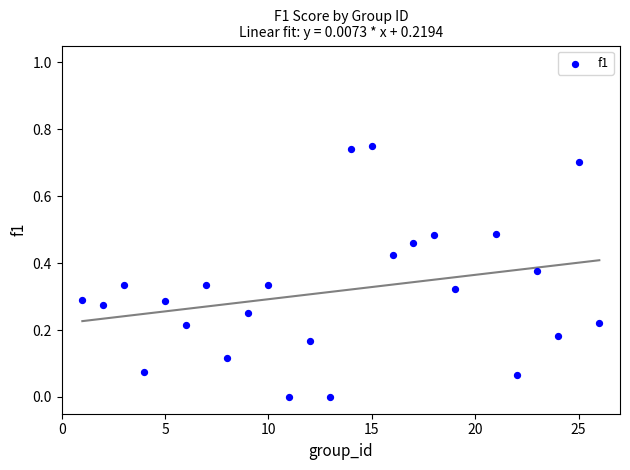

What is the range of X values (max minus min)?

25.0